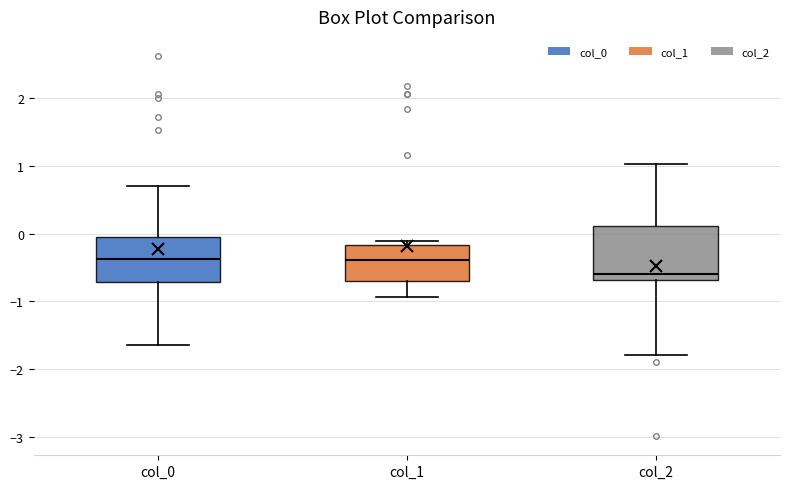

Where does the lower whisker of the box for col_1 end on the y-axis? The values are not printed on the chart, so give them approximately, as read against the axis.

-0.9